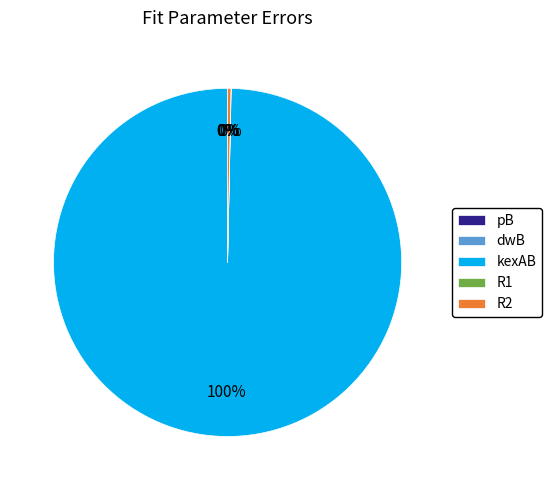

Does any single category account for the majority?

Yes